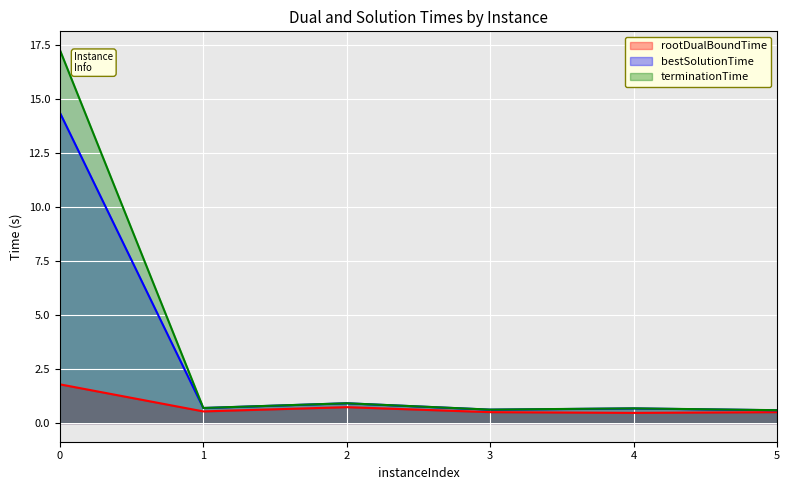

The terminationTime series shows 1.2 at 2. True or false?

False